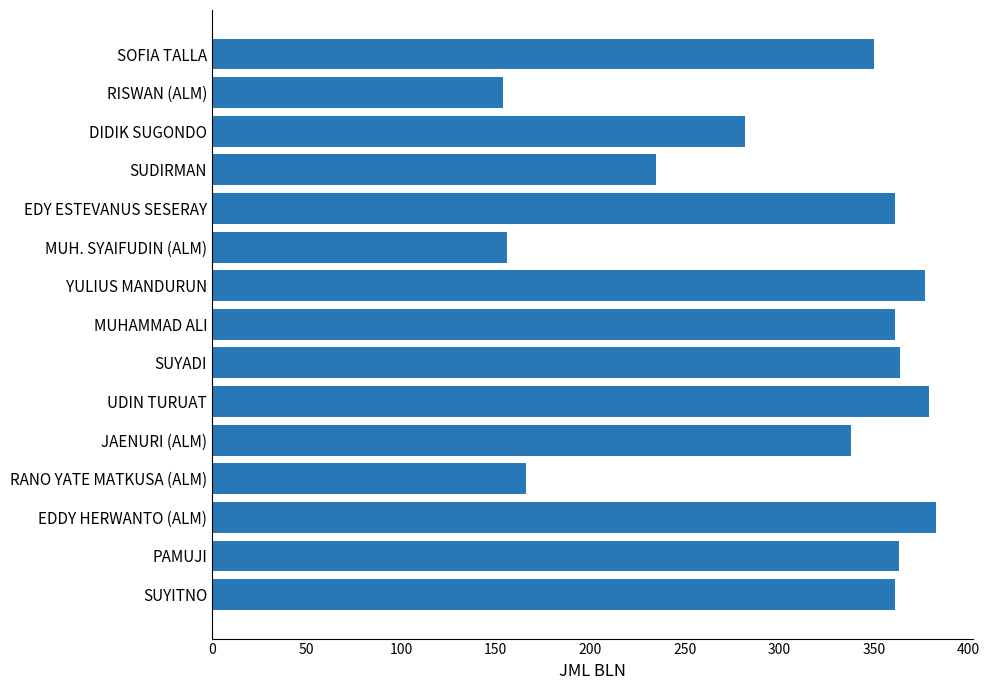

What is the ratio of the value at PAMUJI to the value at RANO YATE MATKUSA (ALM)?

2.2